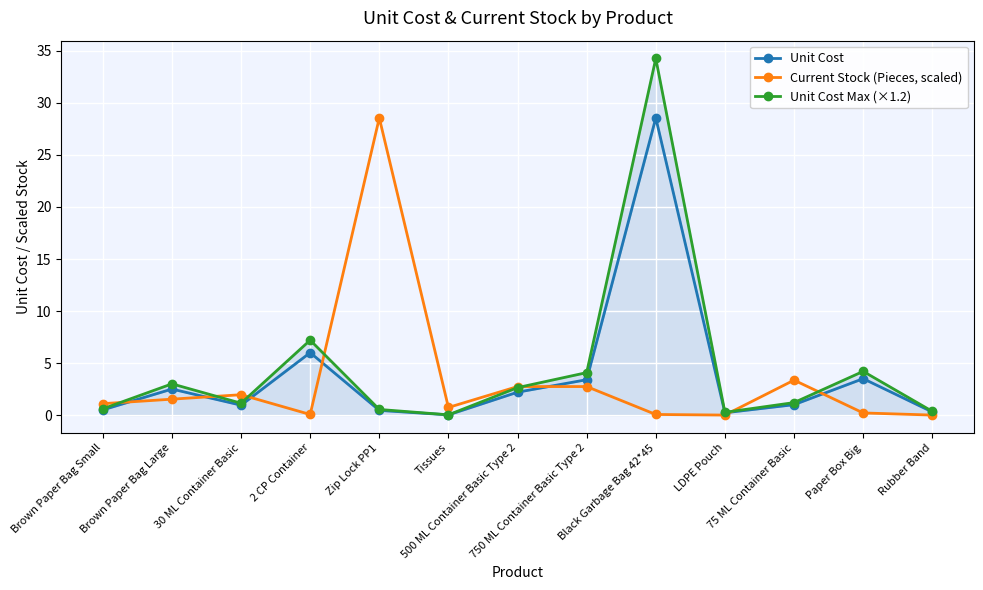

What is the sum of all Unit Cost Max (×1.2) values?

59.5